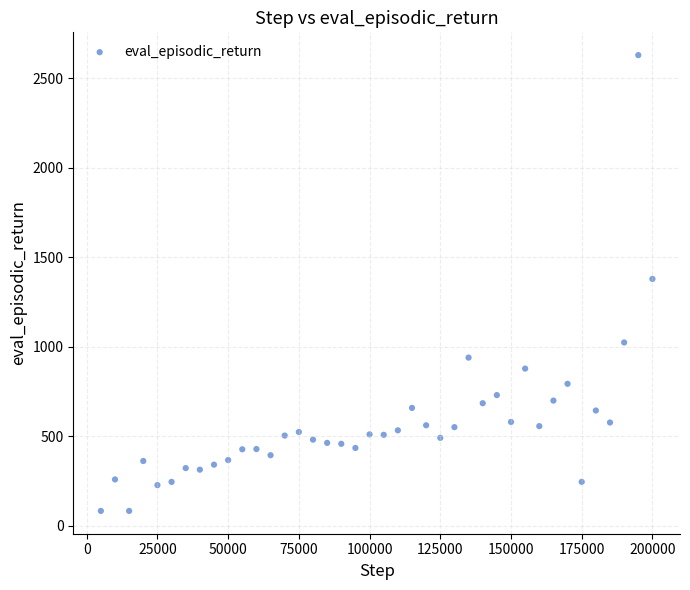

What is the range of X values (max minus min)?

195000.0